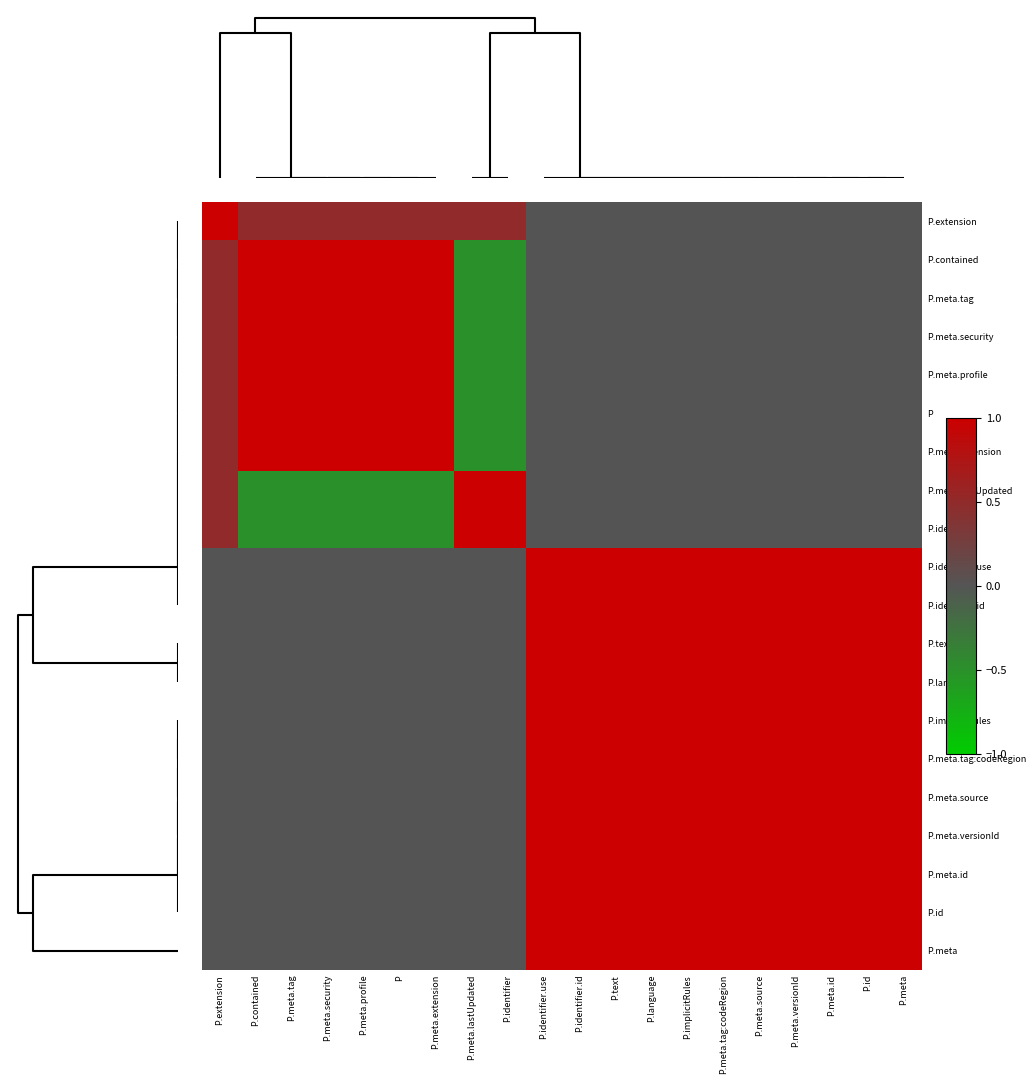

At how many categories does at least one series exceed 0?

20